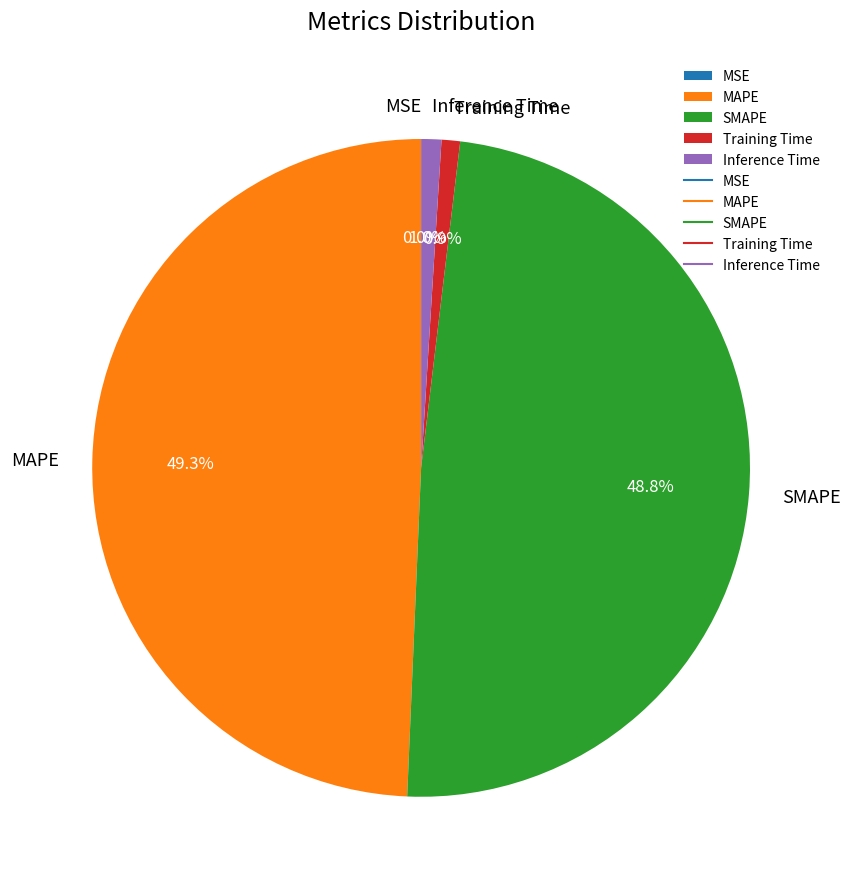

Is it true that MAPE is 49% of the pie?

True